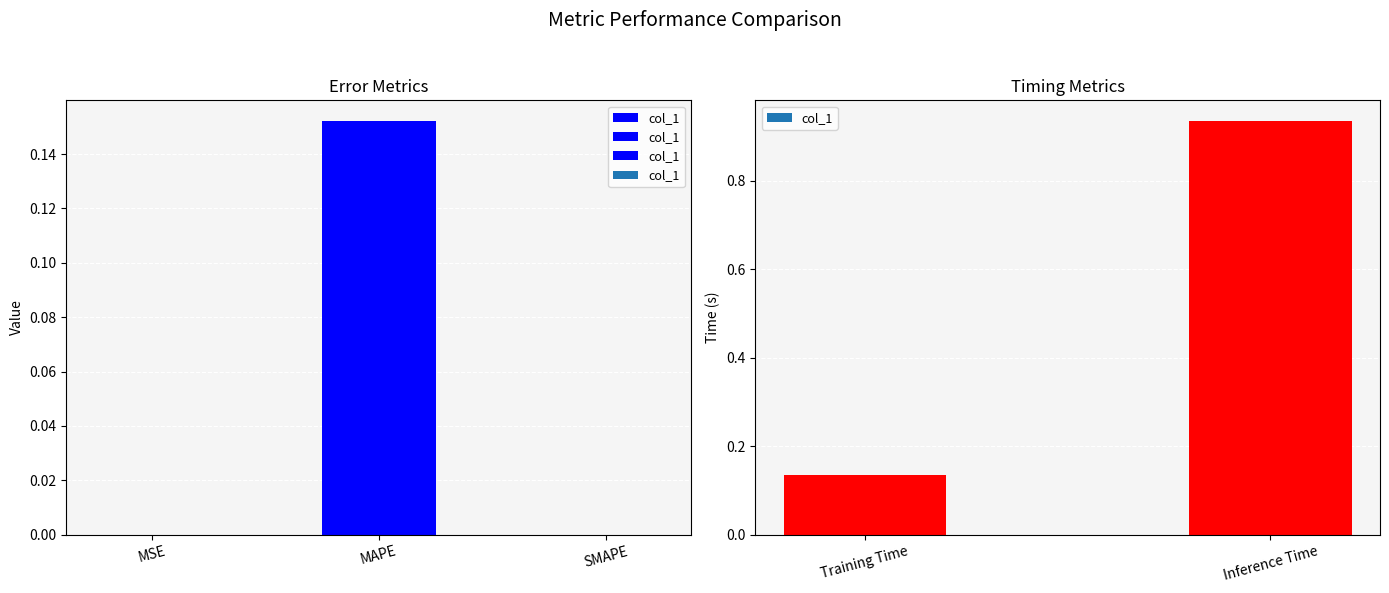

List the labels in order of value, largest first.

Inference Time, MAPE, Training Time, MSE, SMAPE